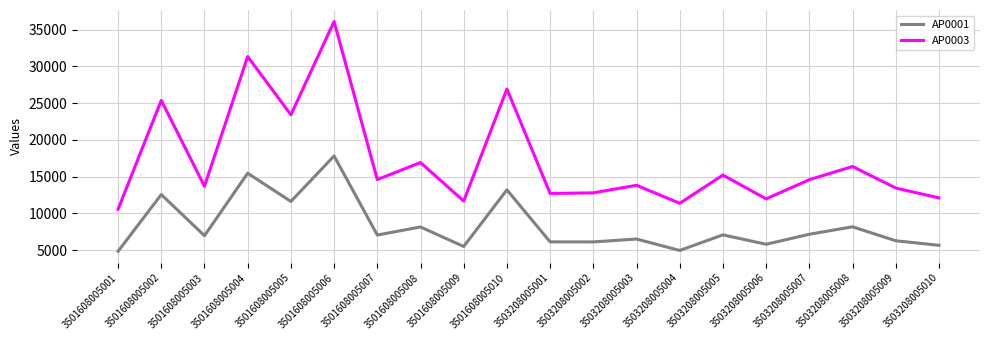

What are all the series names shown in the legend?

AP0001, AP0003